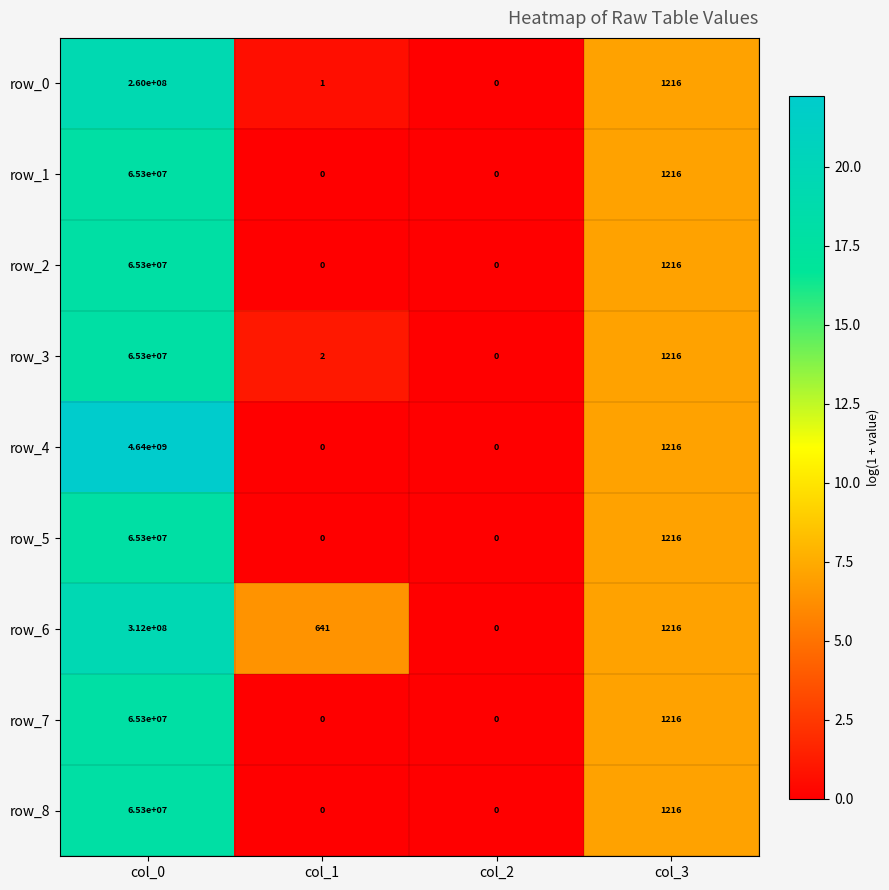

Rank the categories by row_0 value from highest to lowest.

col_0, col_3, col_1, col_2